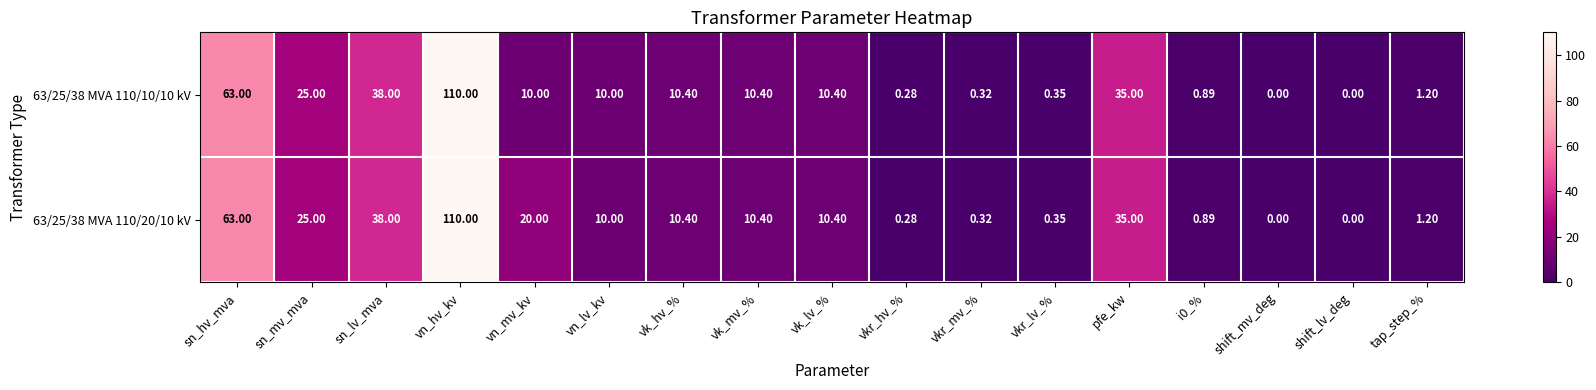

At which label is 63/25/38 MVA 110/20/10 kV closest to 55?

sn_hv_mva